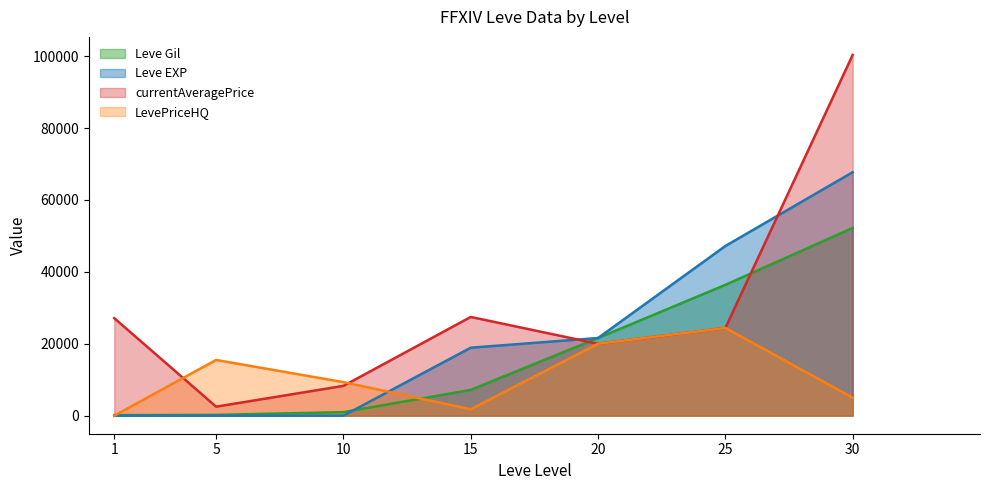

At how many categories does at least one series exceed 96185?

1